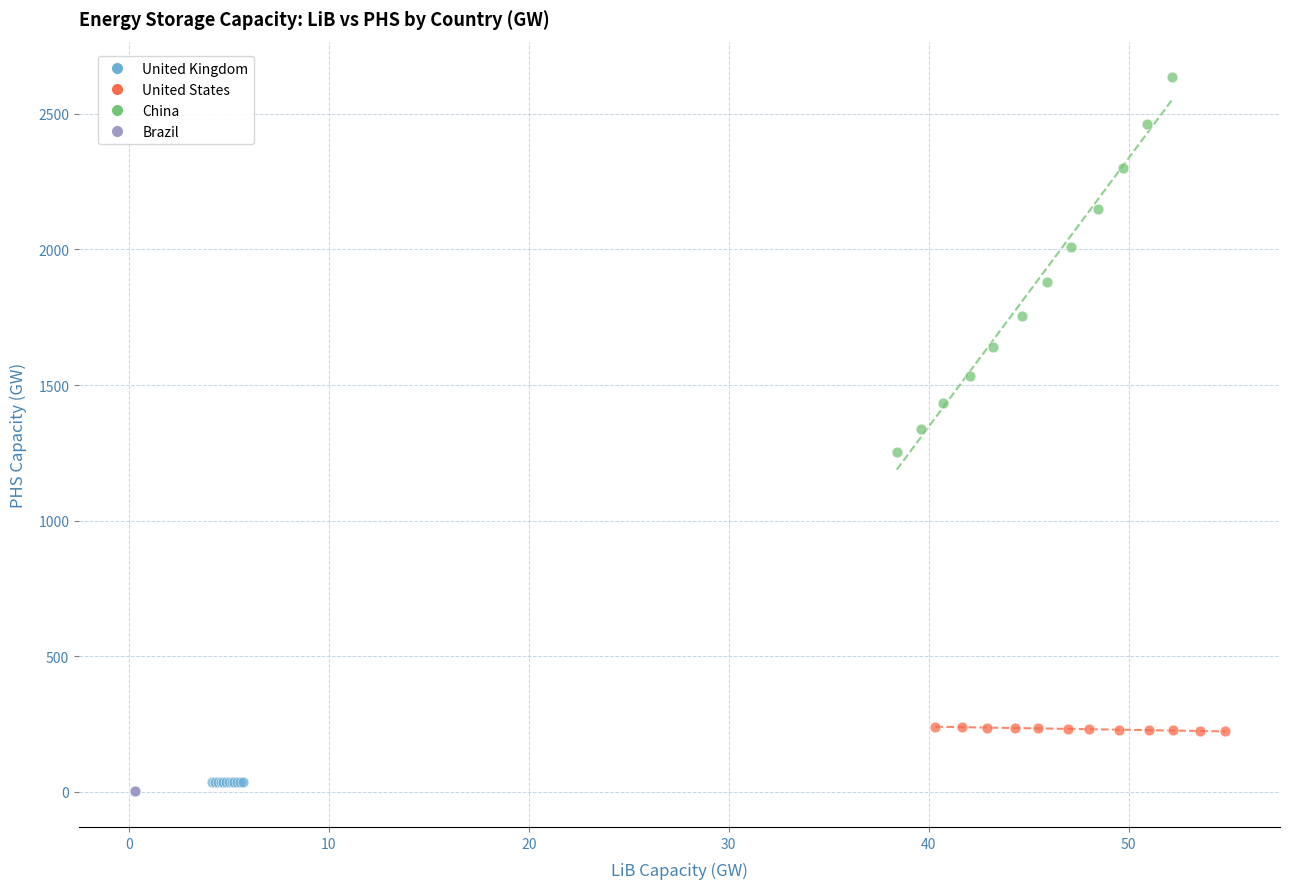

Which series has the widest spread of Y values?

China